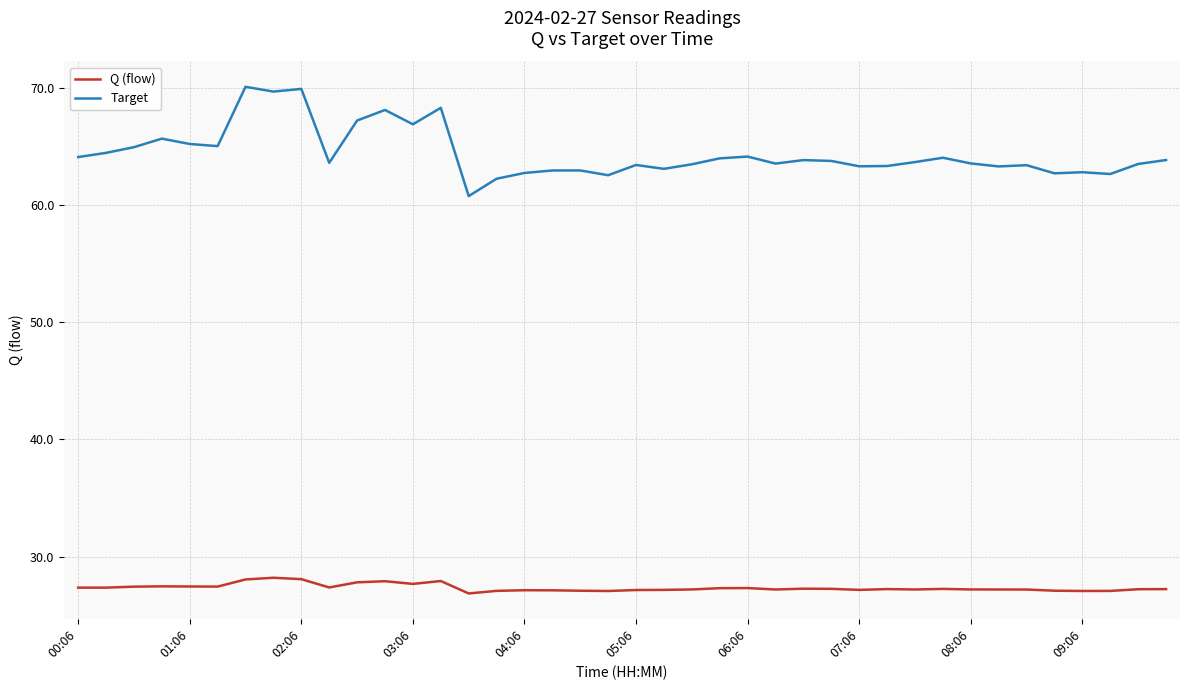

What is the difference between the maximum and minimum values in the Target series?

9.3